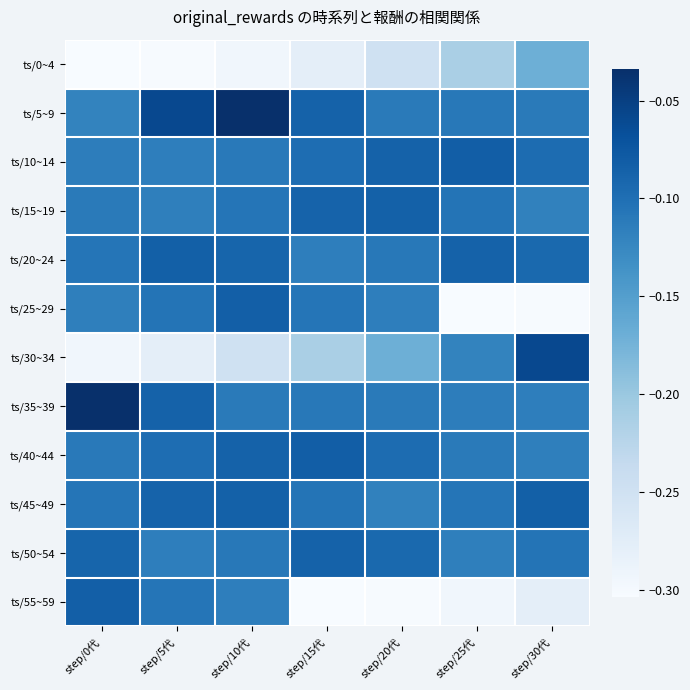

At which category does the chart reach its peak across all series?

step/10代